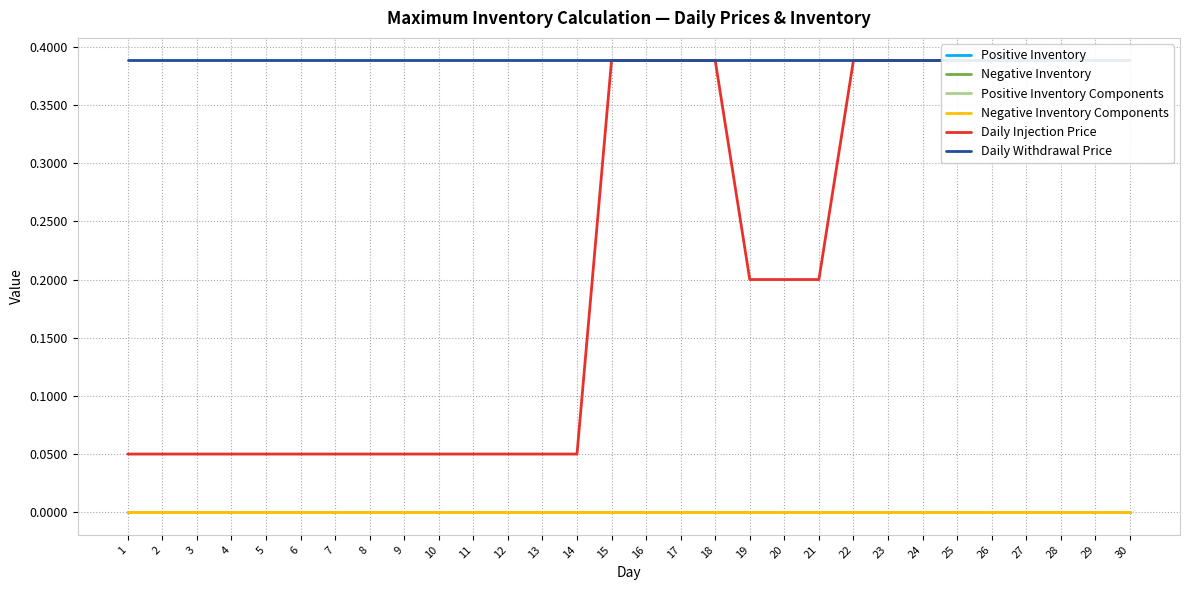

Reading left to right, list all the values displayed in this chart.

Positive Inventory: 1=0.0	2=0.0	3=0.0	4=0.0	5=0.0	6=0.0	7=0.0	8=0.0	9=0.0	10=0.0	11=0.0	12=0.0	13=0.0	14=0.0	15=0.0	16=0.0	17=0.0	18=0.0	19=0.0	20=0.0	21=0.0	22=0.0	23=0.0	24=0.0	25=0.0	26=0.0	27=0.0	28=0.0	29=0.0	30=0.0
Negative Inventory: 1=0.0	2=0.0	3=0.0	4=0.0	5=0.0	6=0.0	7=0.0	8=0.0	9=0.0	10=0.0	11=0.0	12=0.0	13=0.0	14=0.0	15=0.0	16=0.0	17=0.0	18=0.0	19=0.0	20=0.0	21=0.0	22=0.0	23=0.0	24=0.0	25=0.0	26=0.0	27=0.0	28=0.0	29=0.0	30=0.0
Positive Inventory Components: 1=0.0	2=0.0	3=0.0	4=0.0	5=0.0	6=0.0	7=0.0	8=0.0	9=0.0	10=0.0	11=0.0	12=0.0	13=0.0	14=0.0	15=0.0	16=0.0	17=0.0	18=0.0	19=0.0	20=0.0	21=0.0	22=0.0	23=0.0	24=0.0	25=0.0	26=0.0	27=0.0	28=0.0	29=0.0	30=0.0
Negative Inventory Components: 1=0.0	2=0.0	3=0.0	4=0.0	5=0.0	6=0.0	7=0.0	8=0.0	9=0.0	10=0.0	11=0.0	12=0.0	13=0.0	14=0.0	15=0.0	16=0.0	17=0.0	18=0.0	19=0.0	20=0.0	21=0.0	22=0.0	23=0.0	24=0.0	25=0.0	26=0.0	27=0.0	28=0.0	29=0.0	30=0.0
Daily Injection Price: 1=0.1	2=0.1	3=0.1	4=0.1	5=0.1	6=0.1	7=0.1	8=0.1	9=0.1	10=0.1	11=0.1	12=0.1	13=0.1	14=0.1	15=0.4	16=0.4	17=0.4	18=0.4	19=0.2	20=0.2	21=0.2	22=0.4	23=0.4	24=0.4	25=0.4	26=0.4	27=0.4	28=0.4	29=0.4	30=0.4
Daily Withdrawal Price: 1=0.4	2=0.4	3=0.4	4=0.4	5=0.4	6=0.4	7=0.4	8=0.4	9=0.4	10=0.4	11=0.4	12=0.4	13=0.4	14=0.4	15=0.4	16=0.4	17=0.4	18=0.4	19=0.4	20=0.4	21=0.4	22=0.4	23=0.4	24=0.4	25=0.4	26=0.4	27=0.4	28=0.4	29=0.4	30=0.4